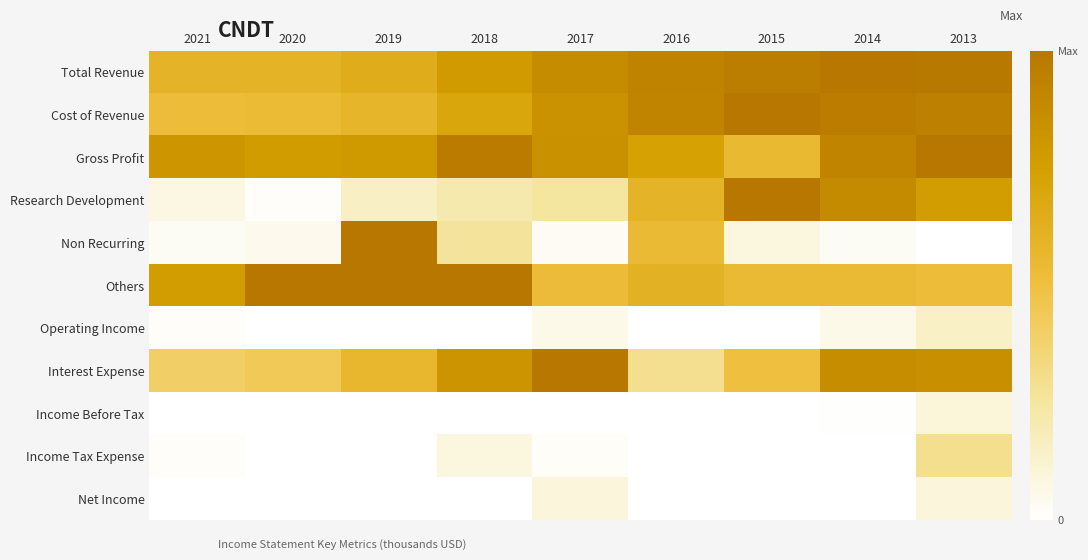

Count the number of data series in this chart.

11